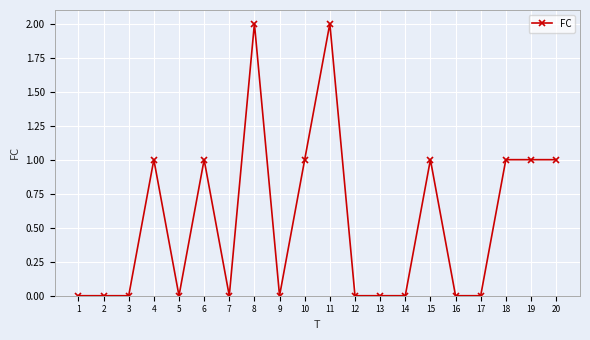

True or false: there are more than 1 points higher than both neighbors.

True